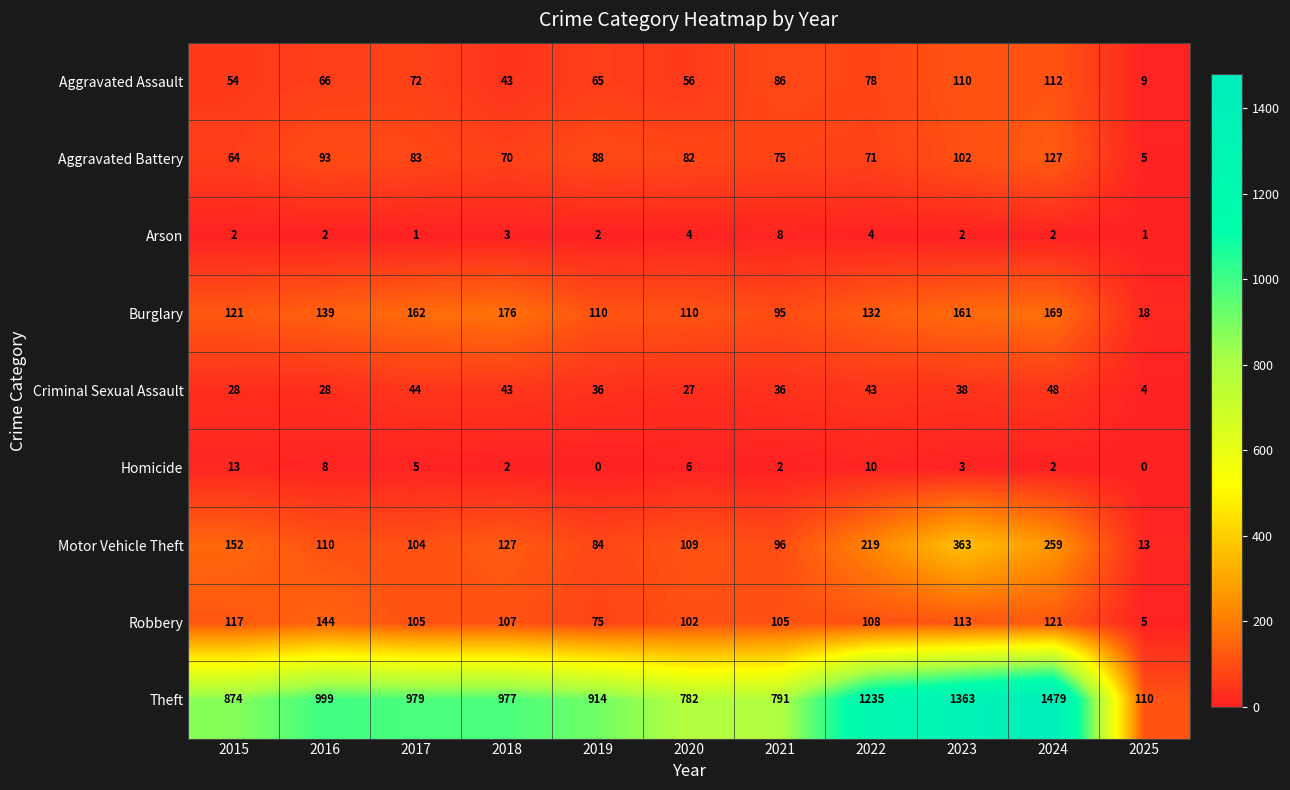

At how many categories does at least one series exceed 375?

10